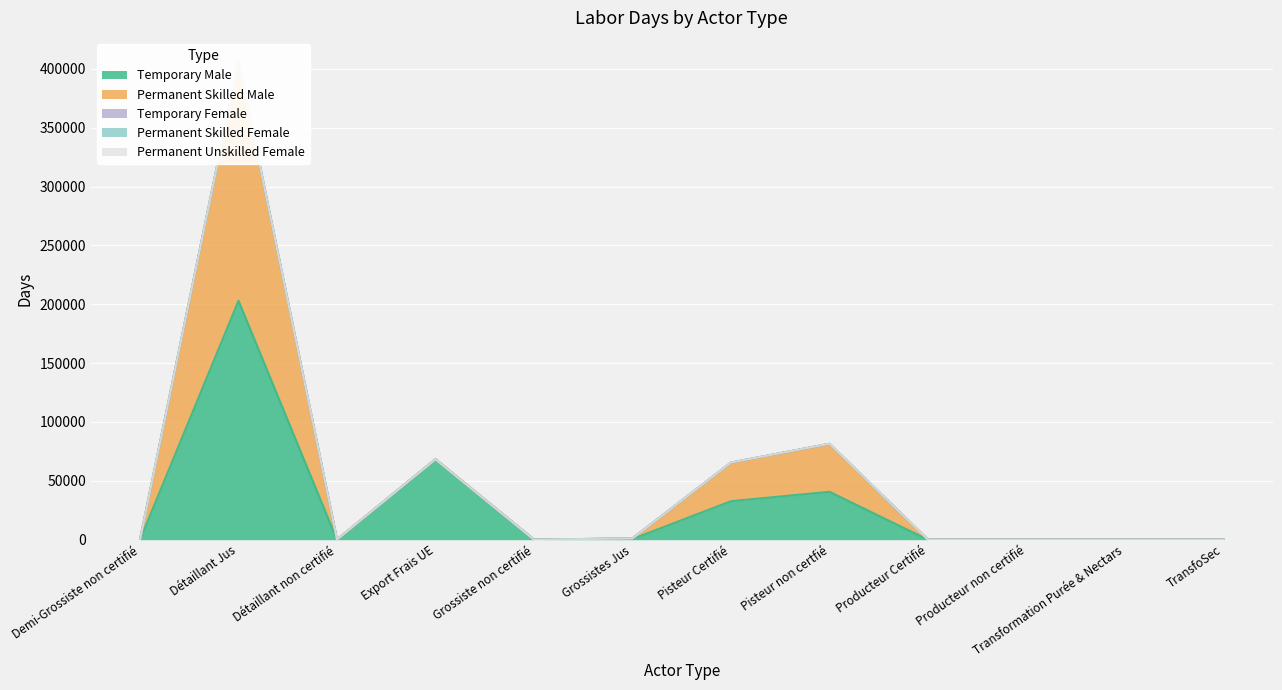

What is the highest value of the Permanent Skilled Female series?

102.1